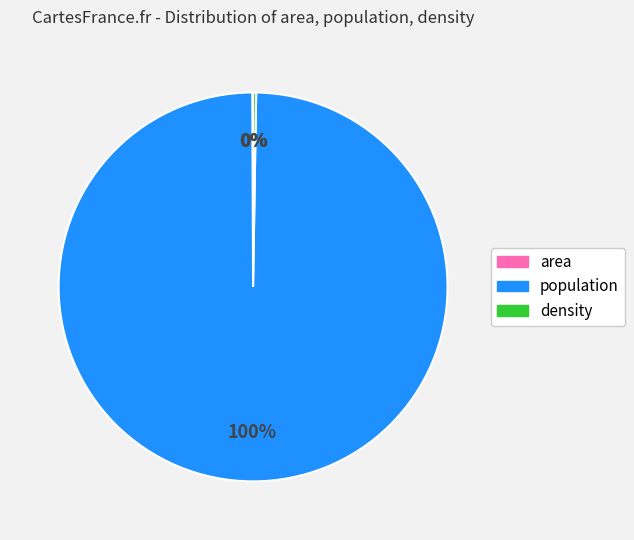

Does any single category account for the majority?

Yes